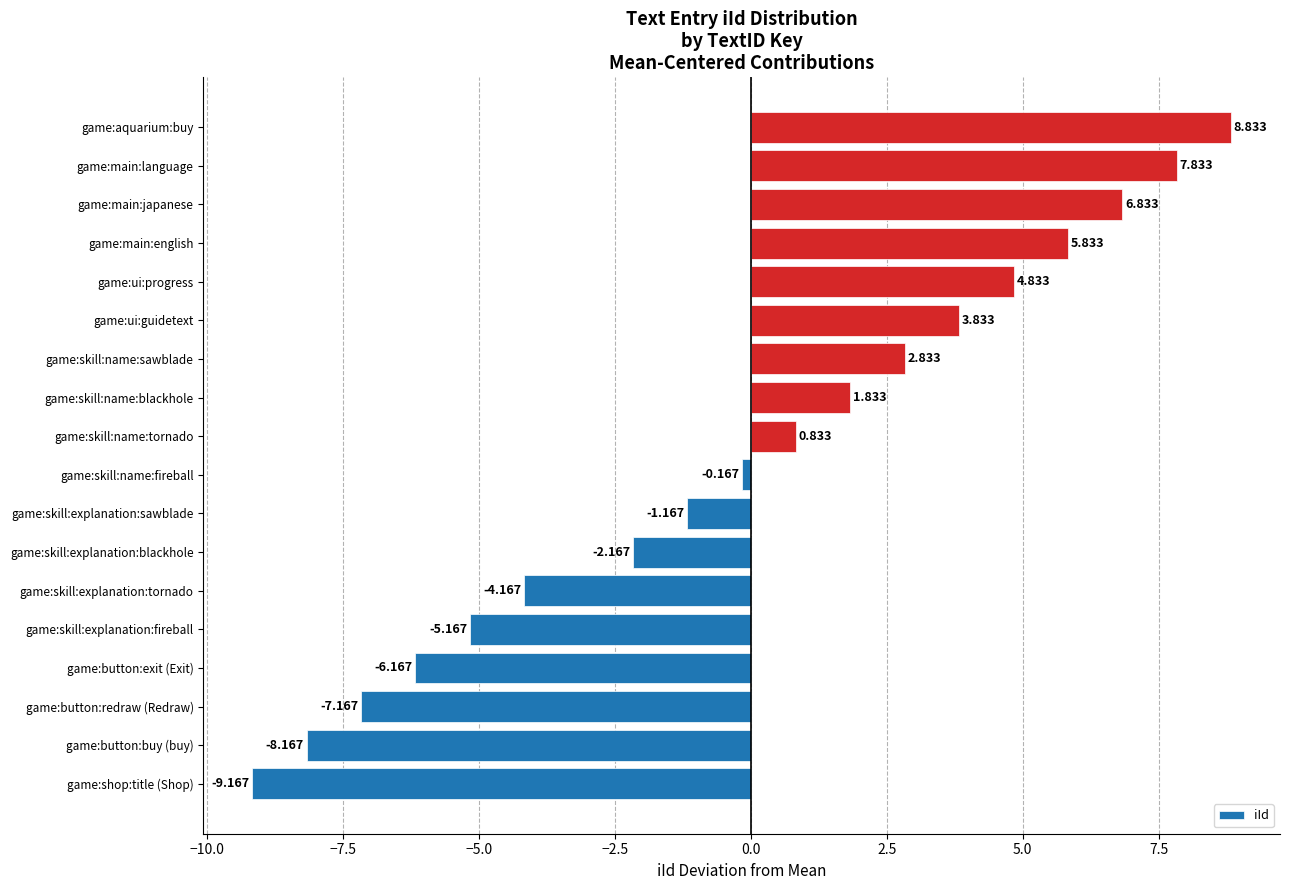

Which has a higher value, game:skill:explanation:tornado or game:skill:explanation:fireball?

game:skill:explanation:tornado